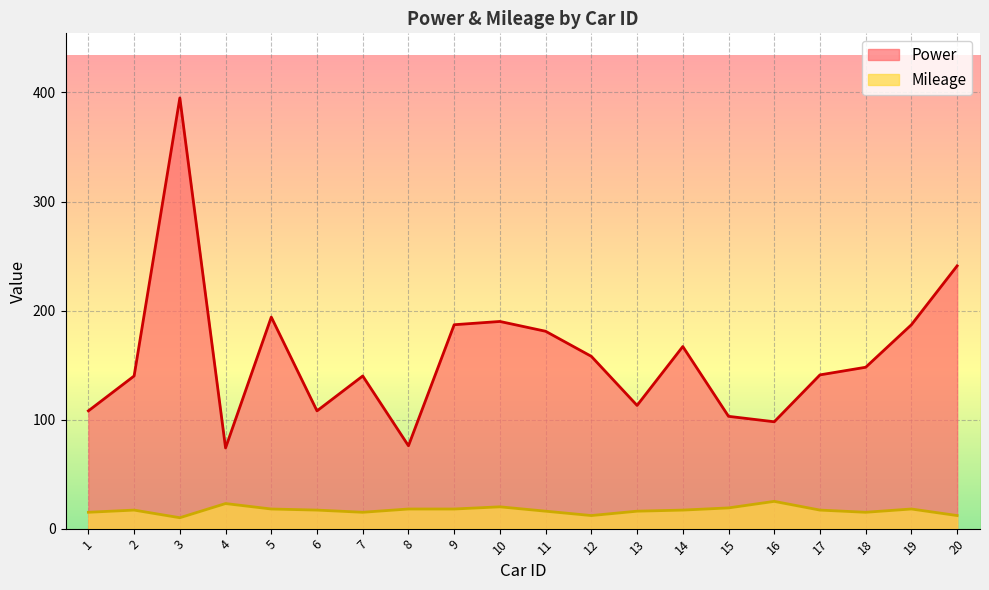

Which label corresponds to the smallest value in the chart?

3